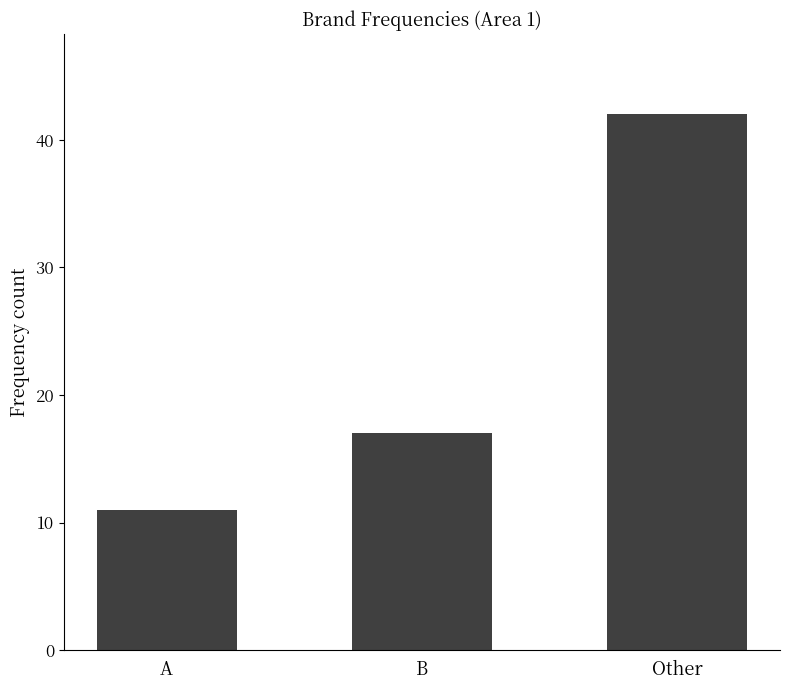

At which category does the chart reach its peak across all series?

Other